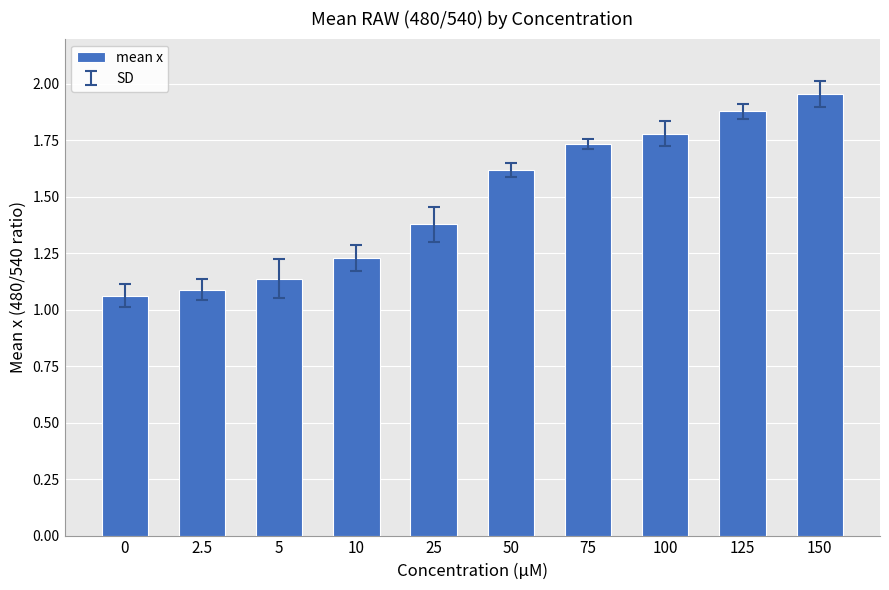

True or false: the data shows 1.6 at 50.

True